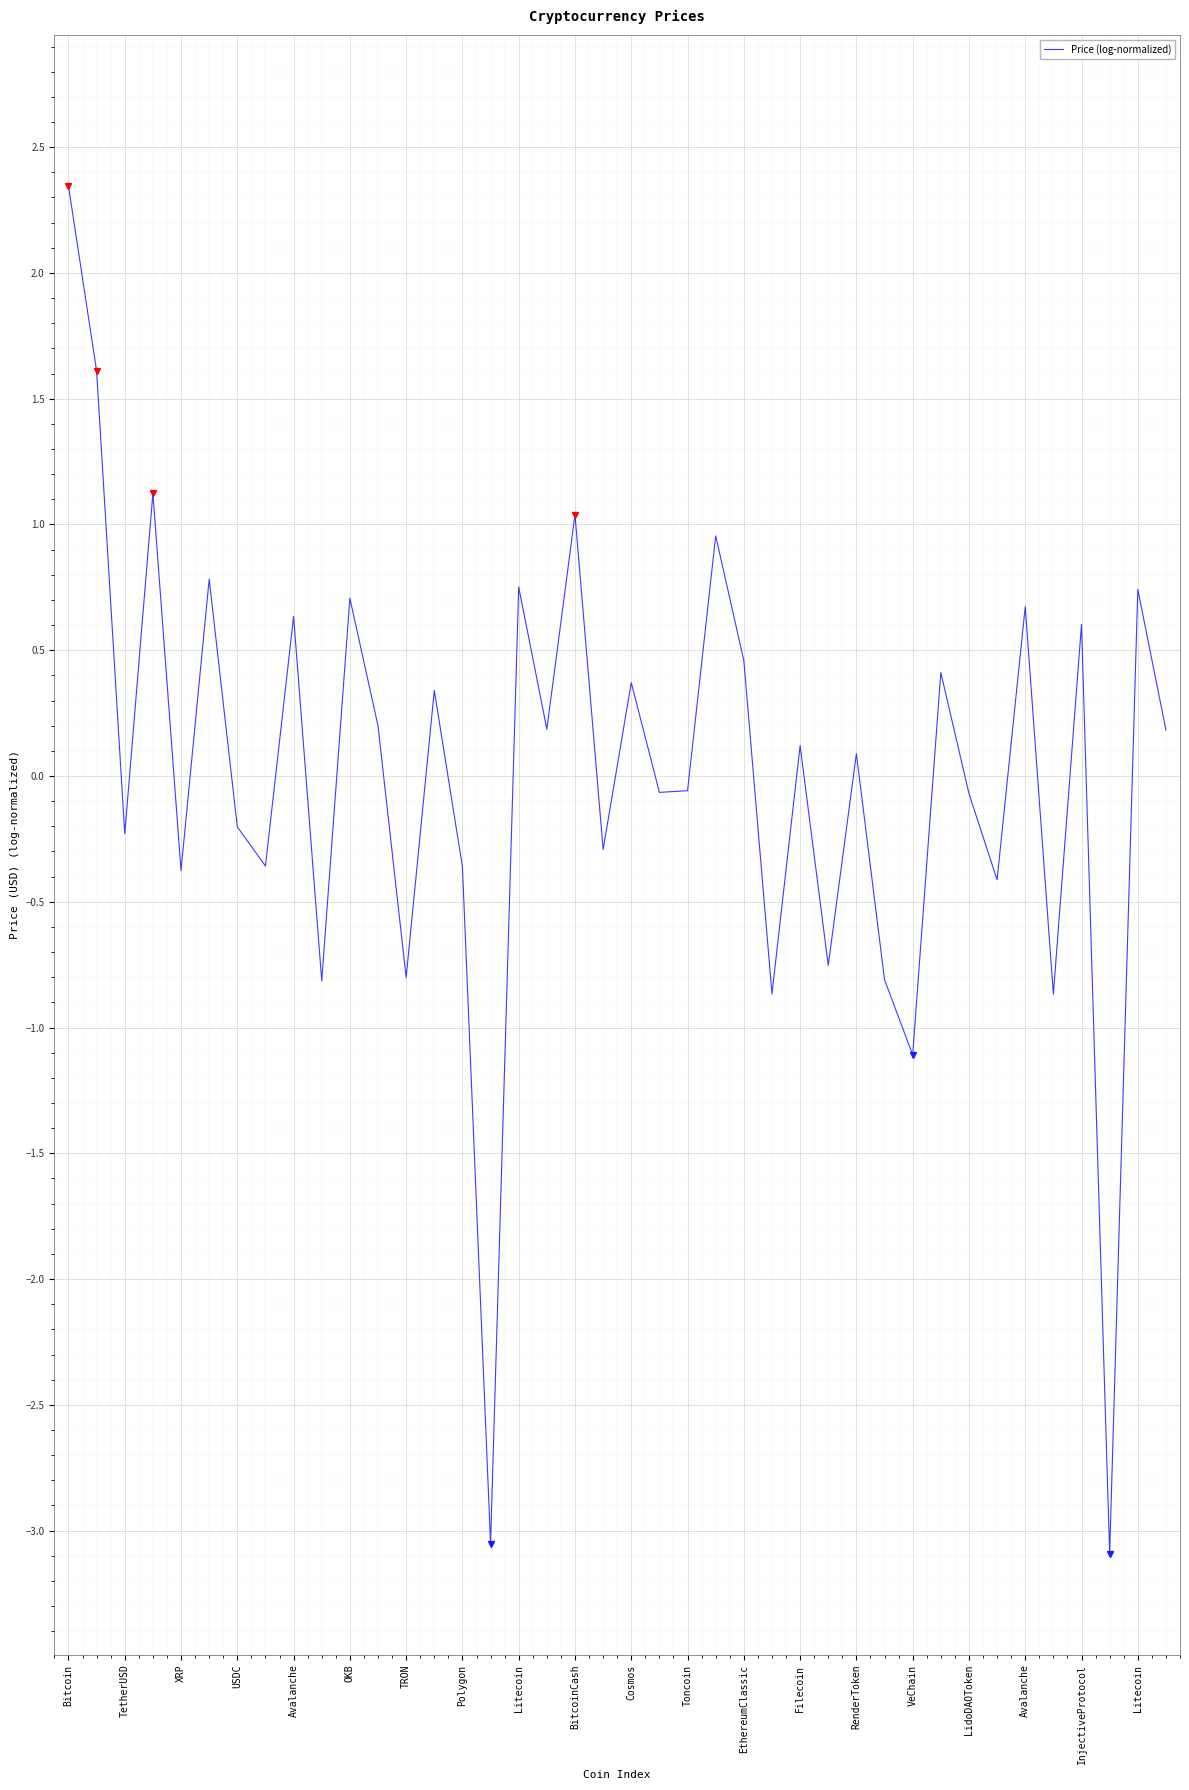

What is the greatest value displayed?

2.3